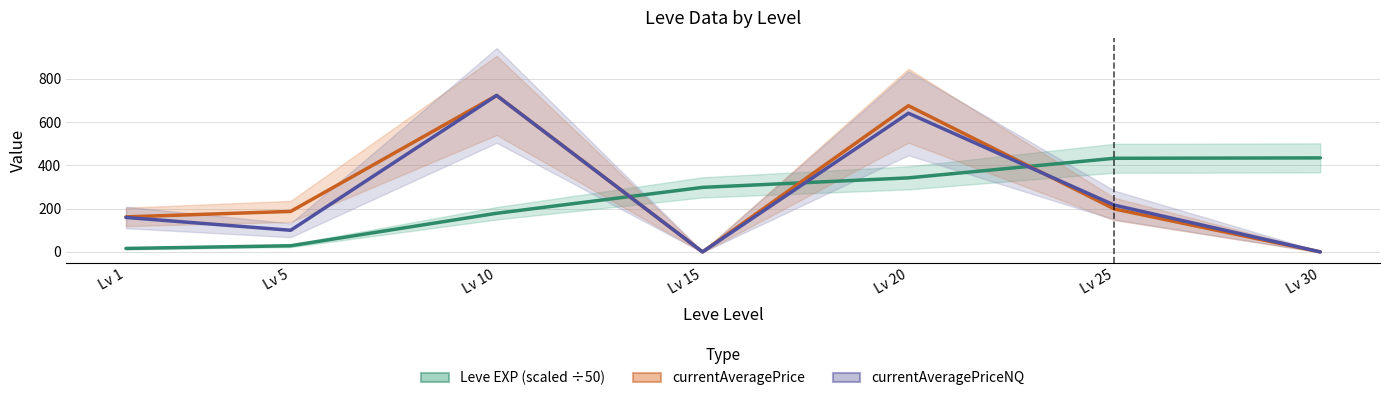

Which series changed the most between Lv 15 and Lv 30?

Leve EXP (scaled ÷50)